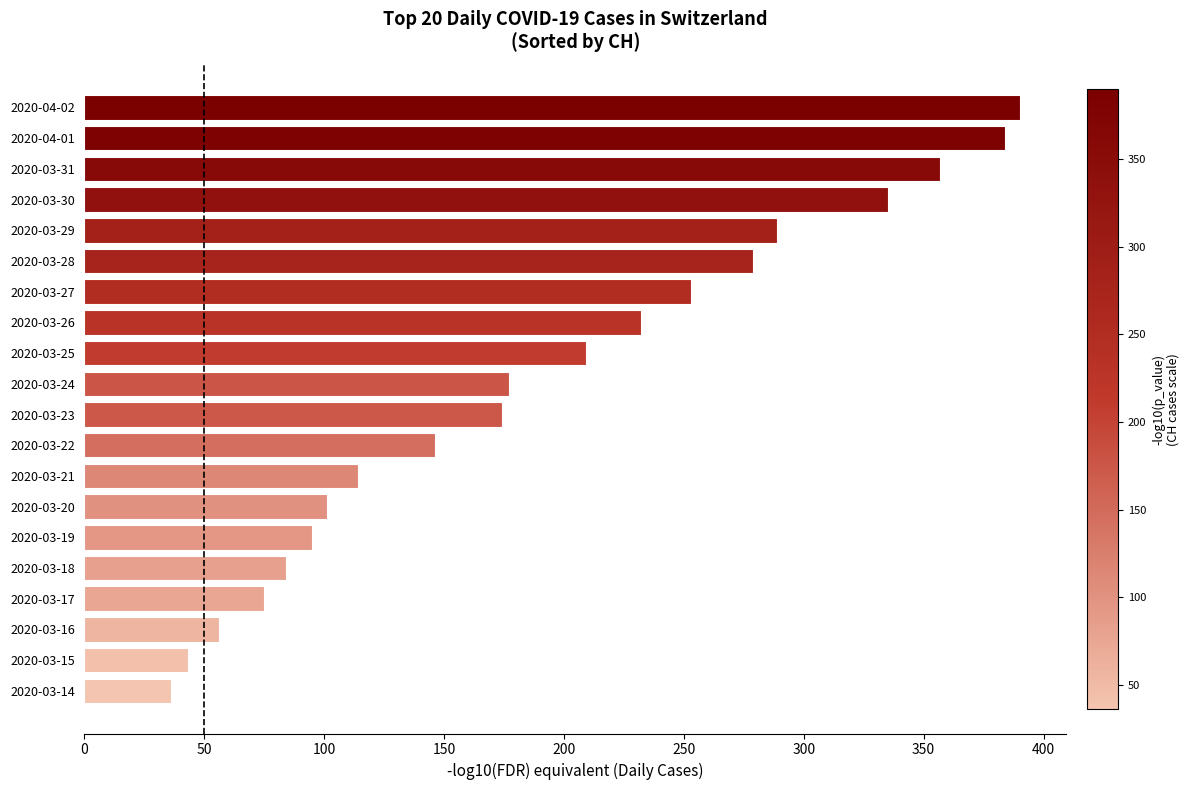

Between 2020-03-16 and 2020-03-15, which is larger?

2020-03-16